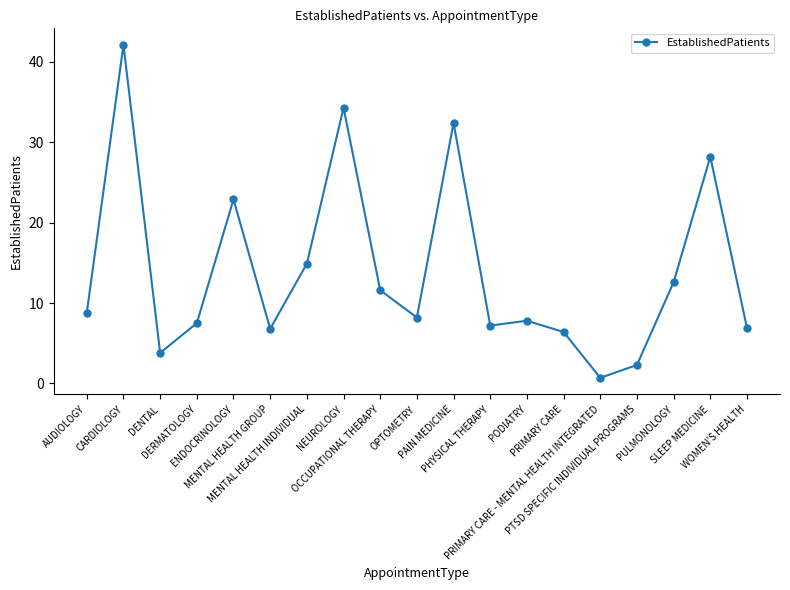

What is the maximum value shown in the chart?

42.1